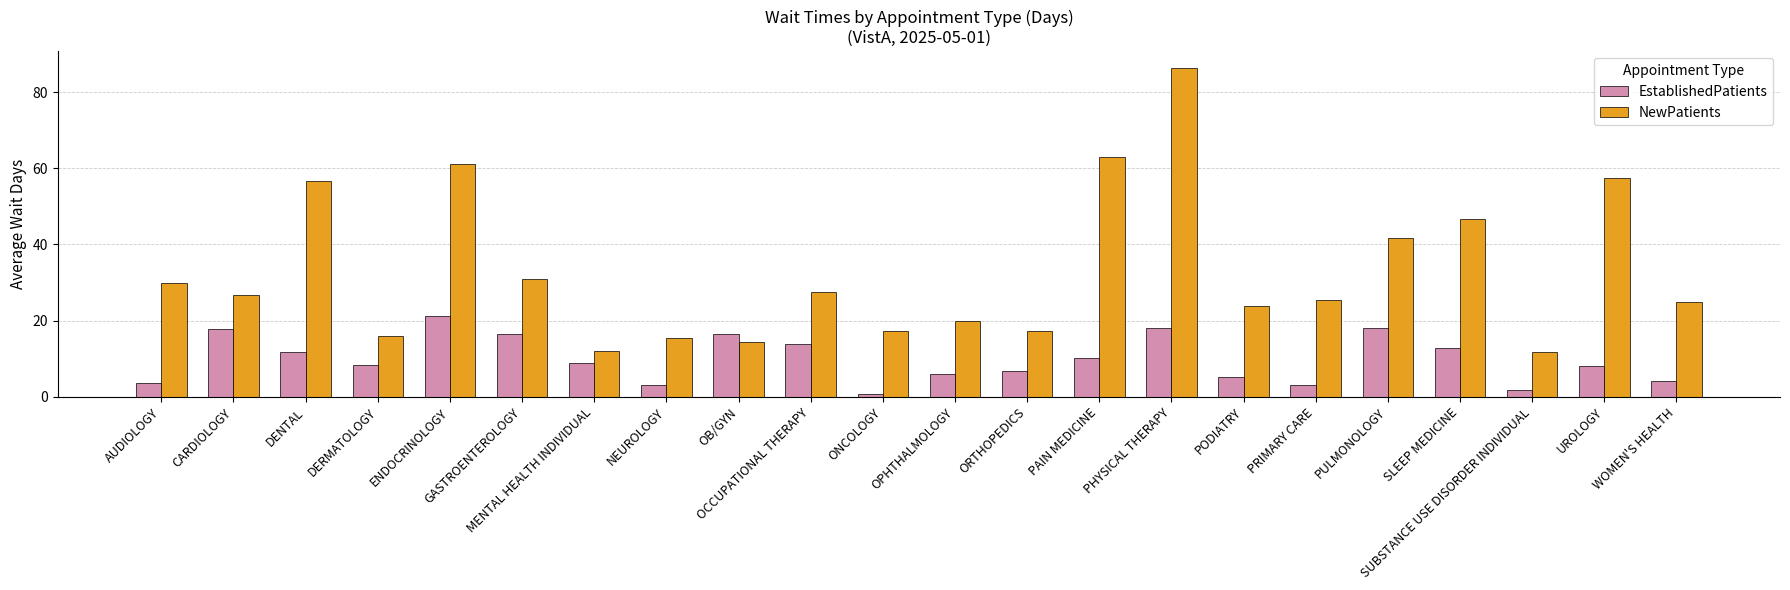

List the series in order of their overall mean, highest first.

NewPatients, EstablishedPatients